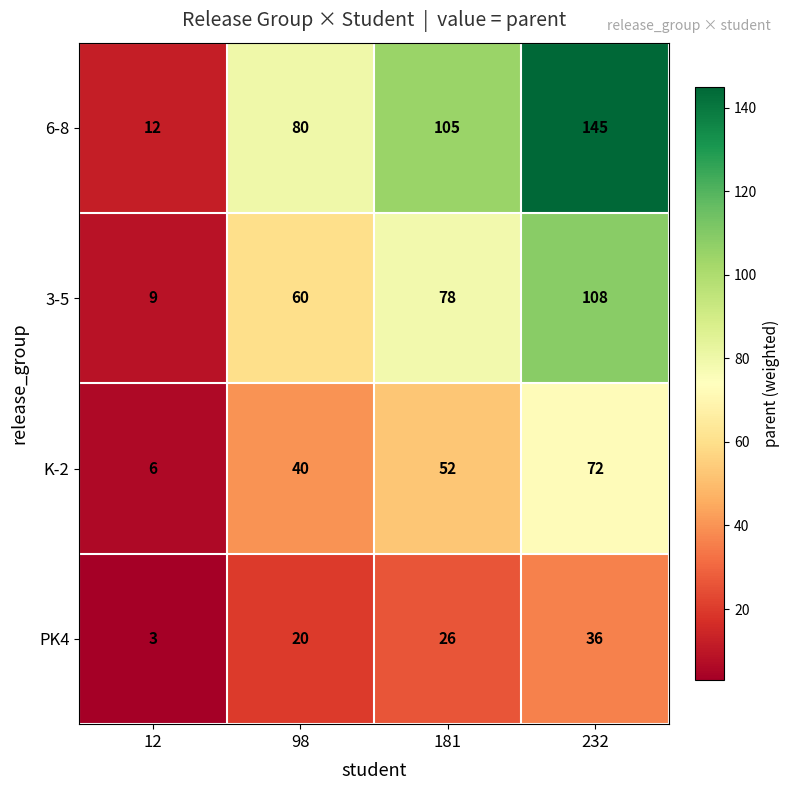

What is the difference between the maximum and second lowest values in the PK4 series?

16